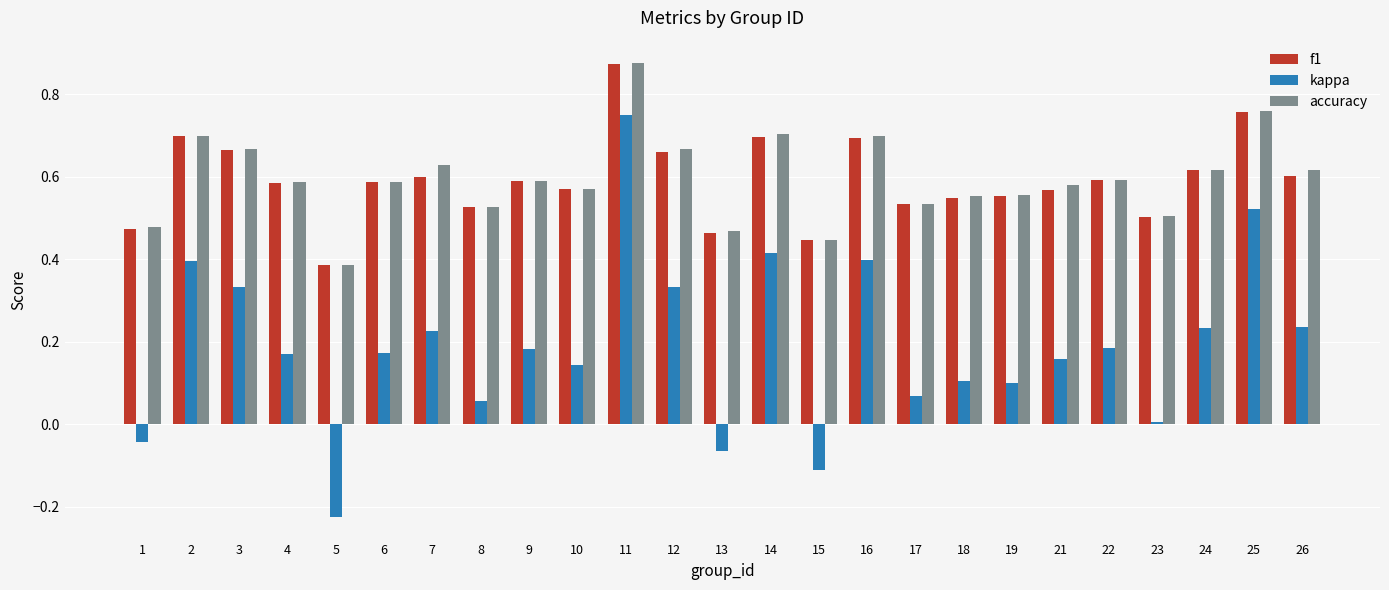

Between 16 and 26, which series saw the biggest shift?

kappa